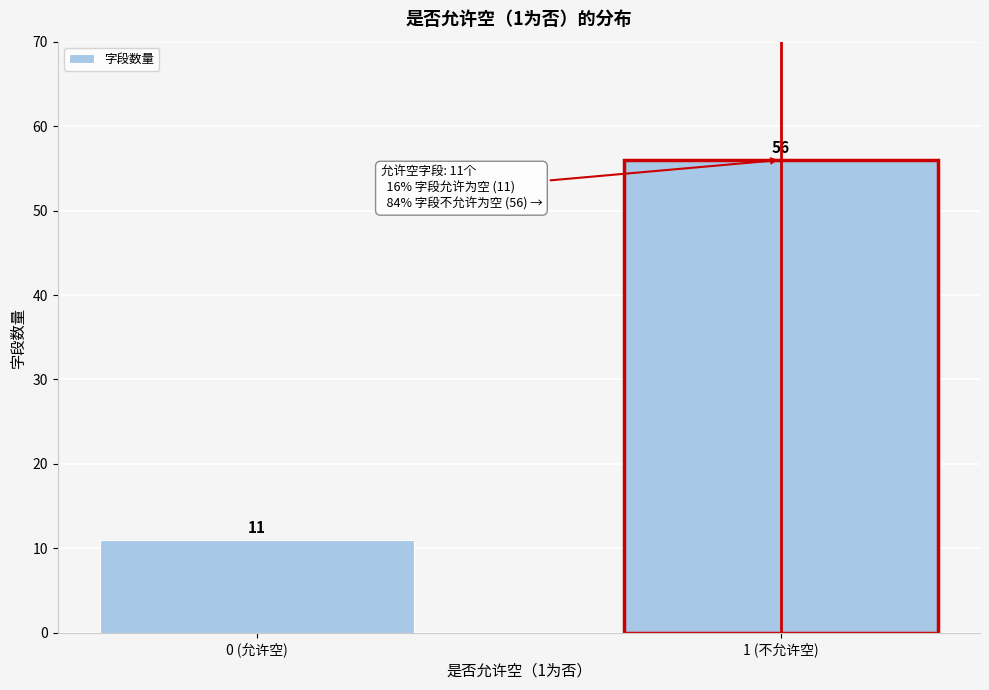

Reading left to right, what are all the values shown in this chart?

11	56